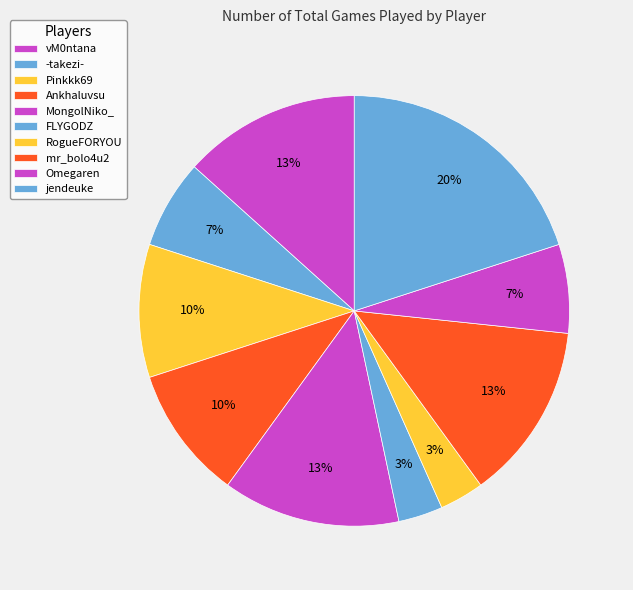

To the nearest percent, what is the difference between the FLYGODZ and Ankhaluvsu slice percentages?

7%